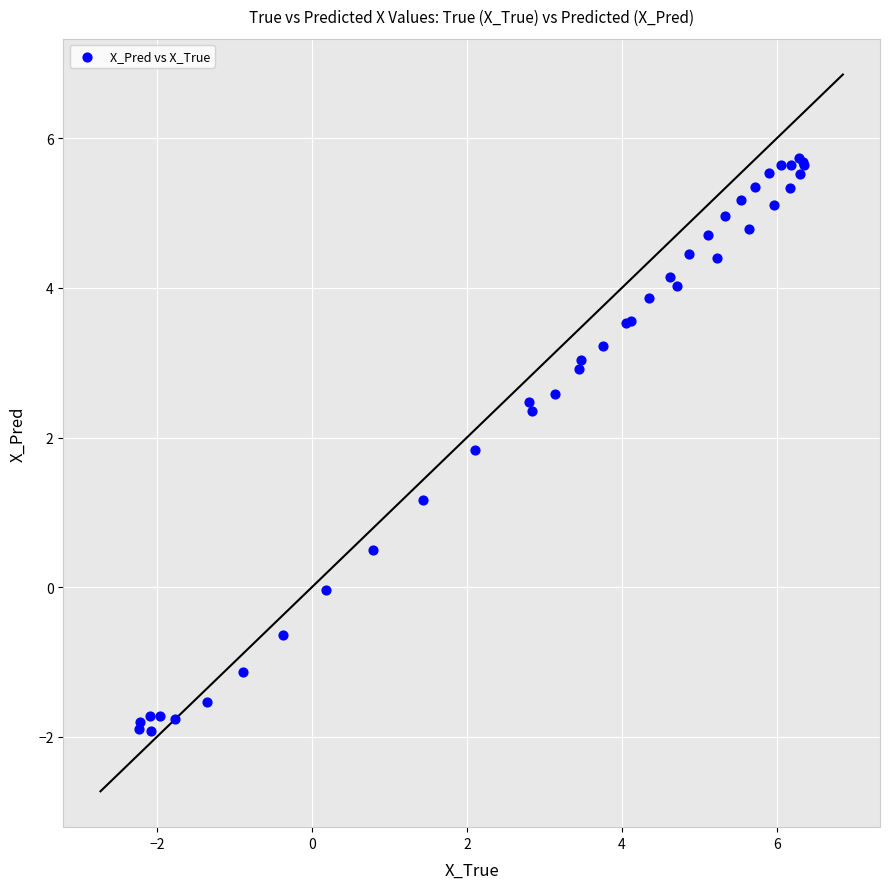

What Y value in the scatter plot is closest to 1?

1.2